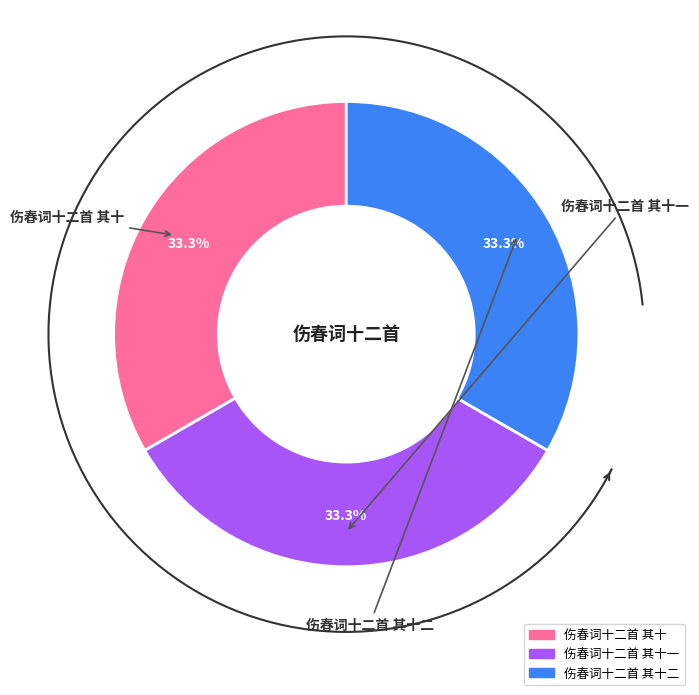

The 伤春词十二首 其十二 slice represents 24% of the pie. True or false?

False